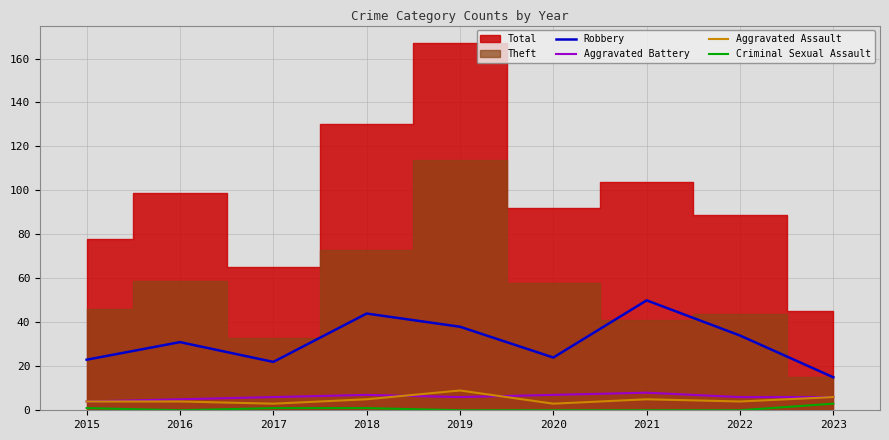

True or false: Criminal Sexual Assault and Robbery cross at least once.

False